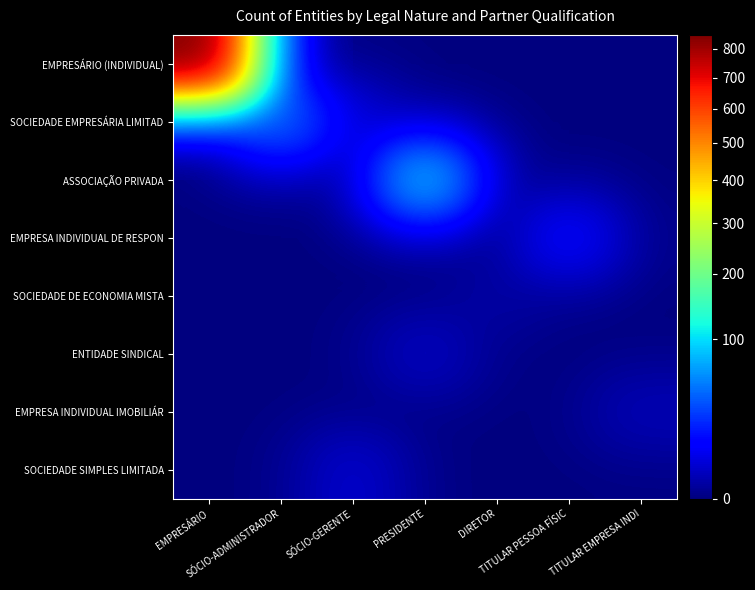

Which label corresponds to the smallest value in the chart?

SÓCIO-ADMINISTRADOR